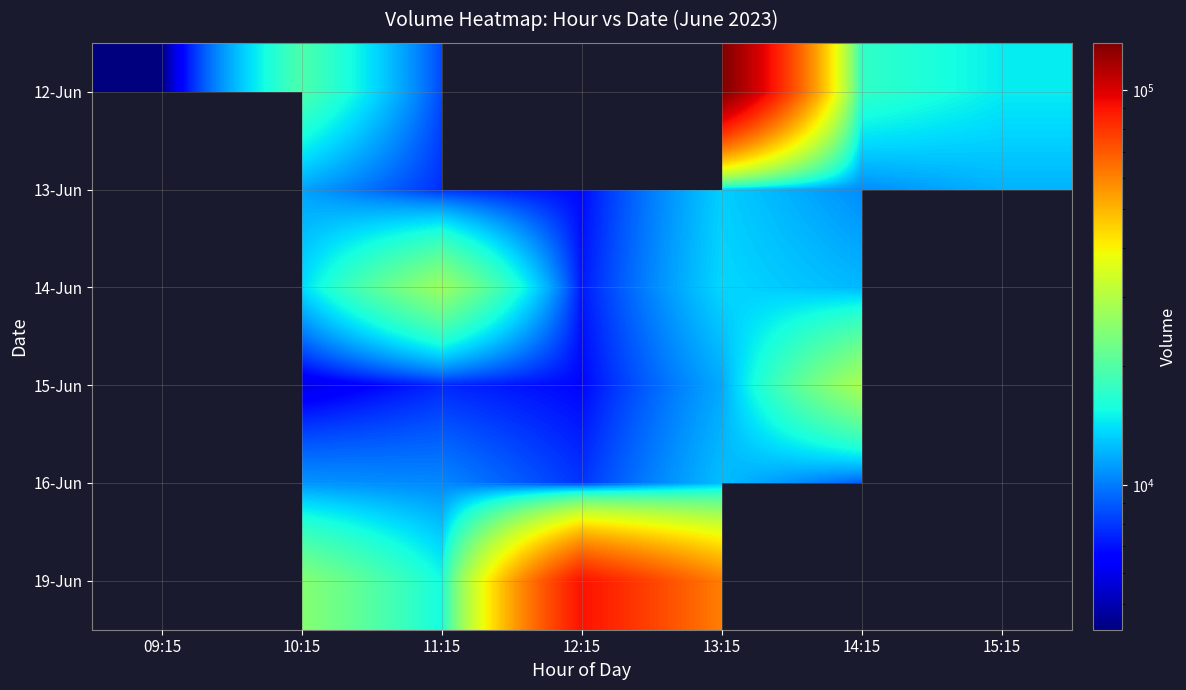

How many series are shown in this chart?

6